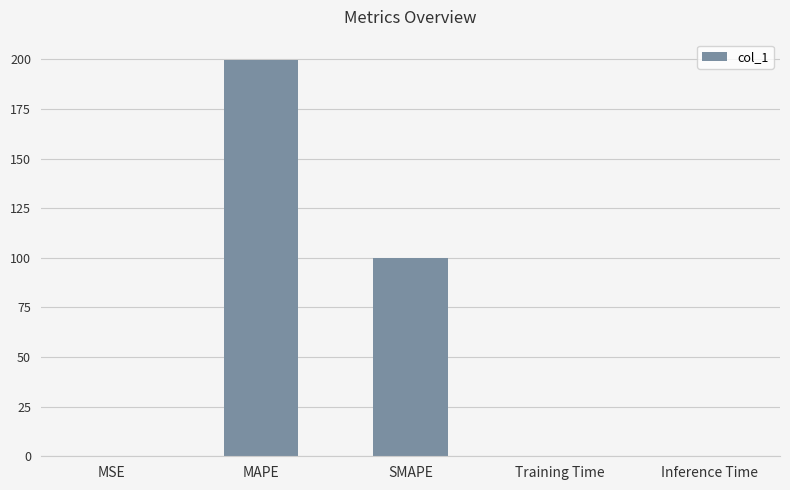

Approximately how many times larger is the value at MAPE compared to SMAPE?

2.0